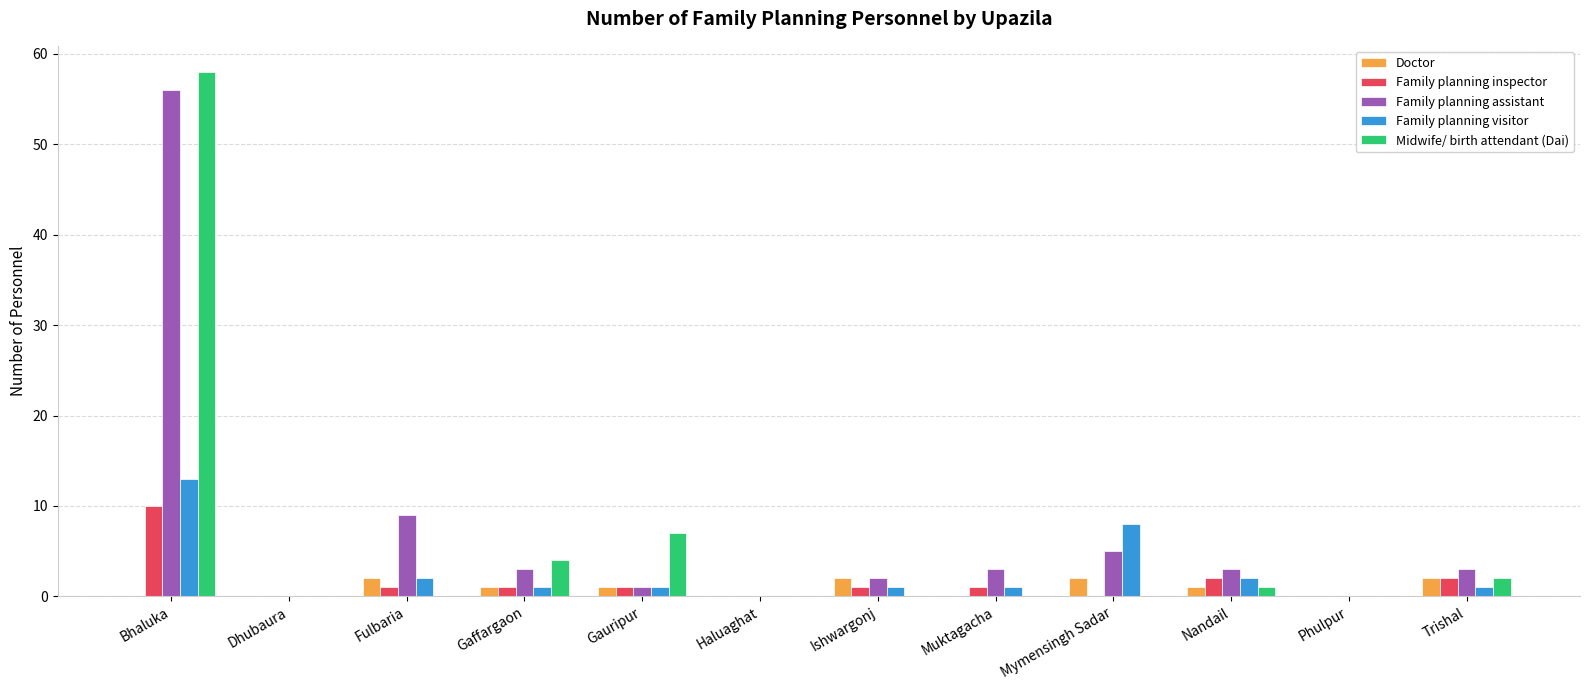

Are the bars horizontal?

No